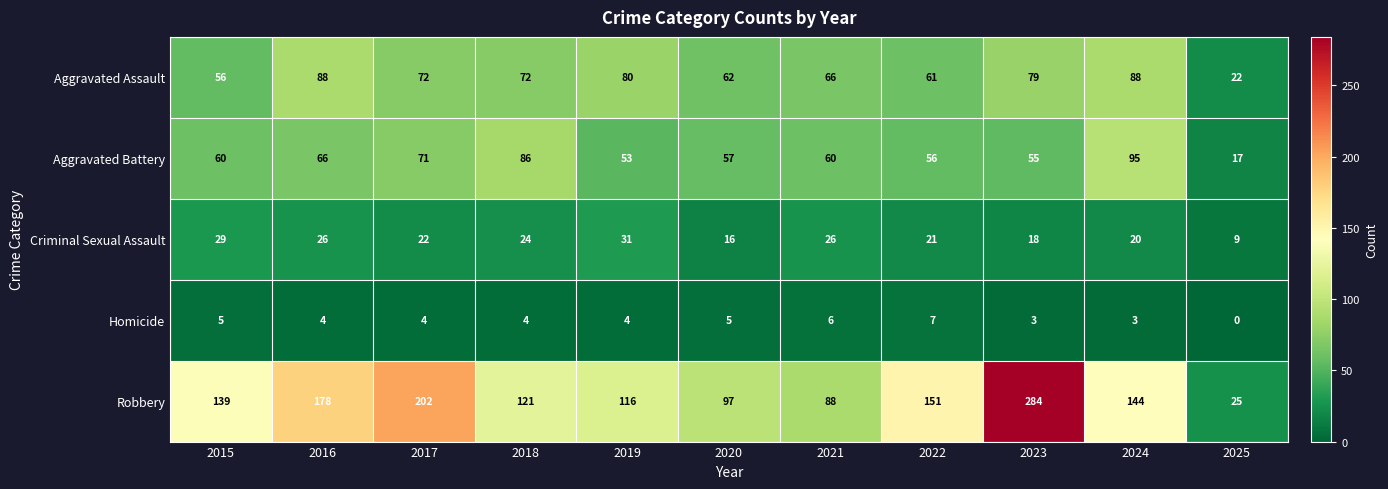

Which series has the widest spread of values?

Robbery